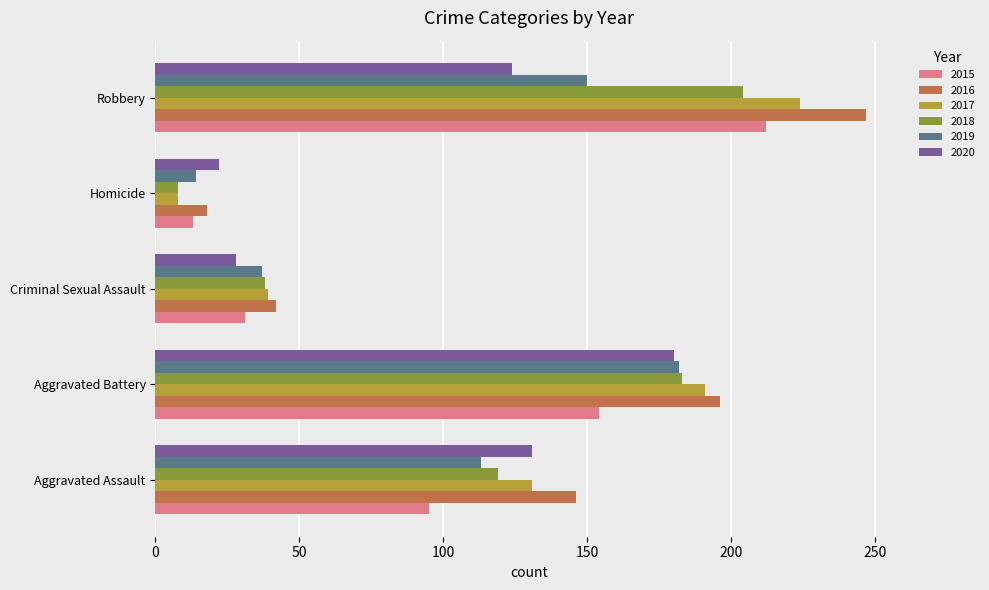

Which series has the largest total across all categories?

2016